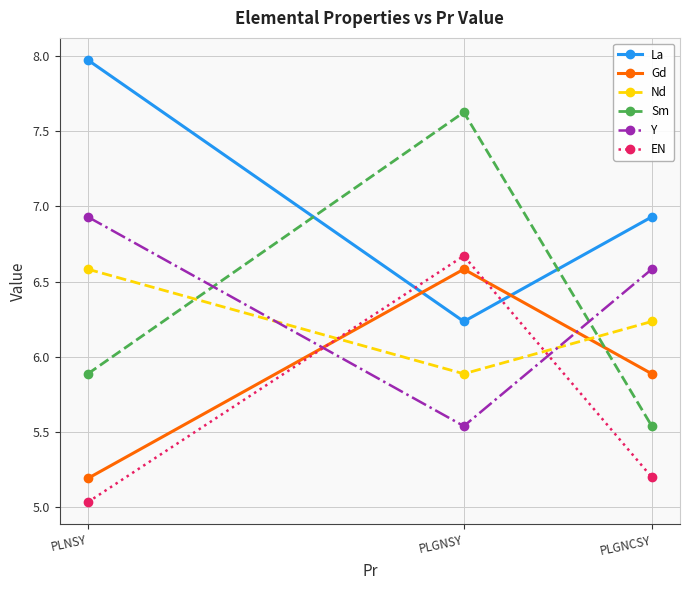

At which label does La reach its peak?

PLNSY